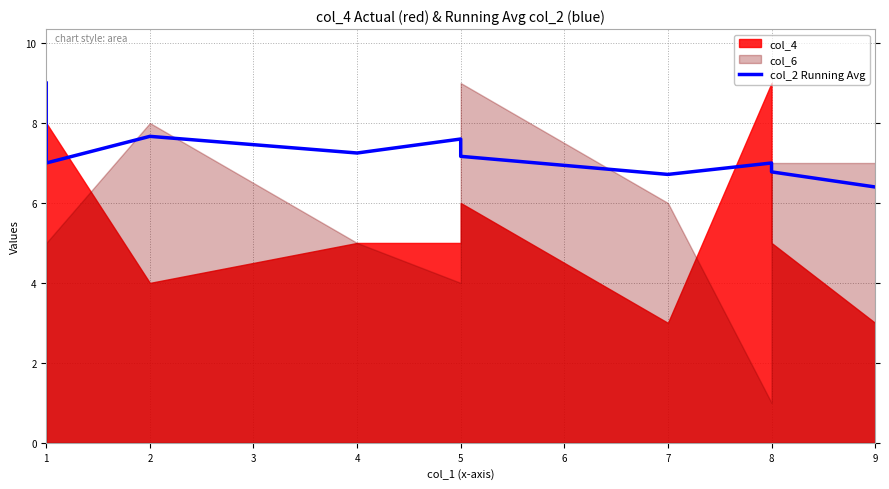

What is the change in value from 2 to 8?

-0.9